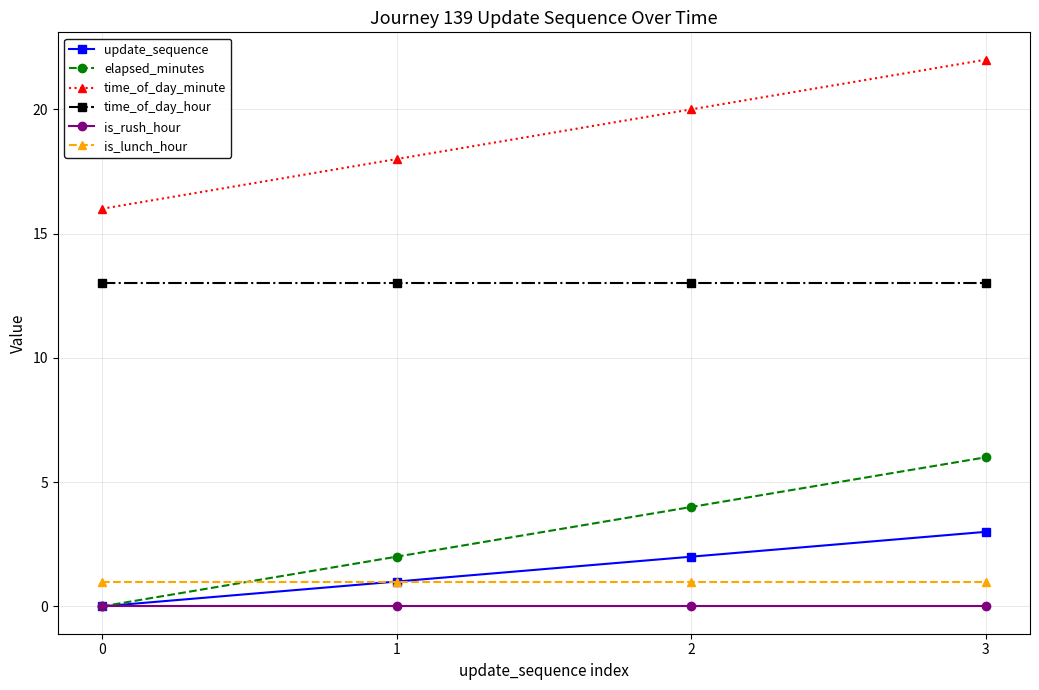

Is it true that elapsed_minutes equals 2 at 3?

False